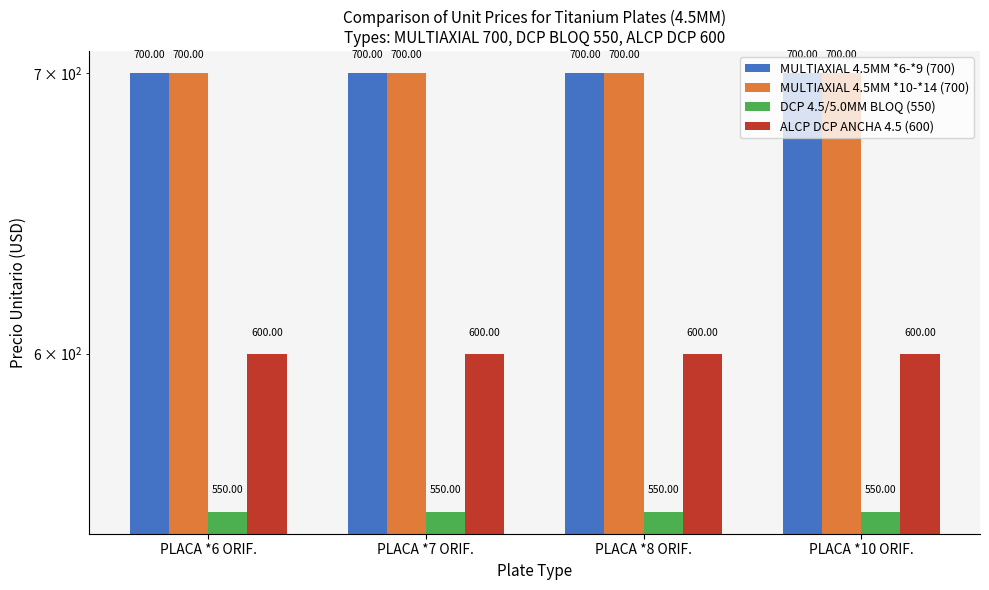

What is the label of the 3rd bar from the right?

PLACA *7 ORIF.